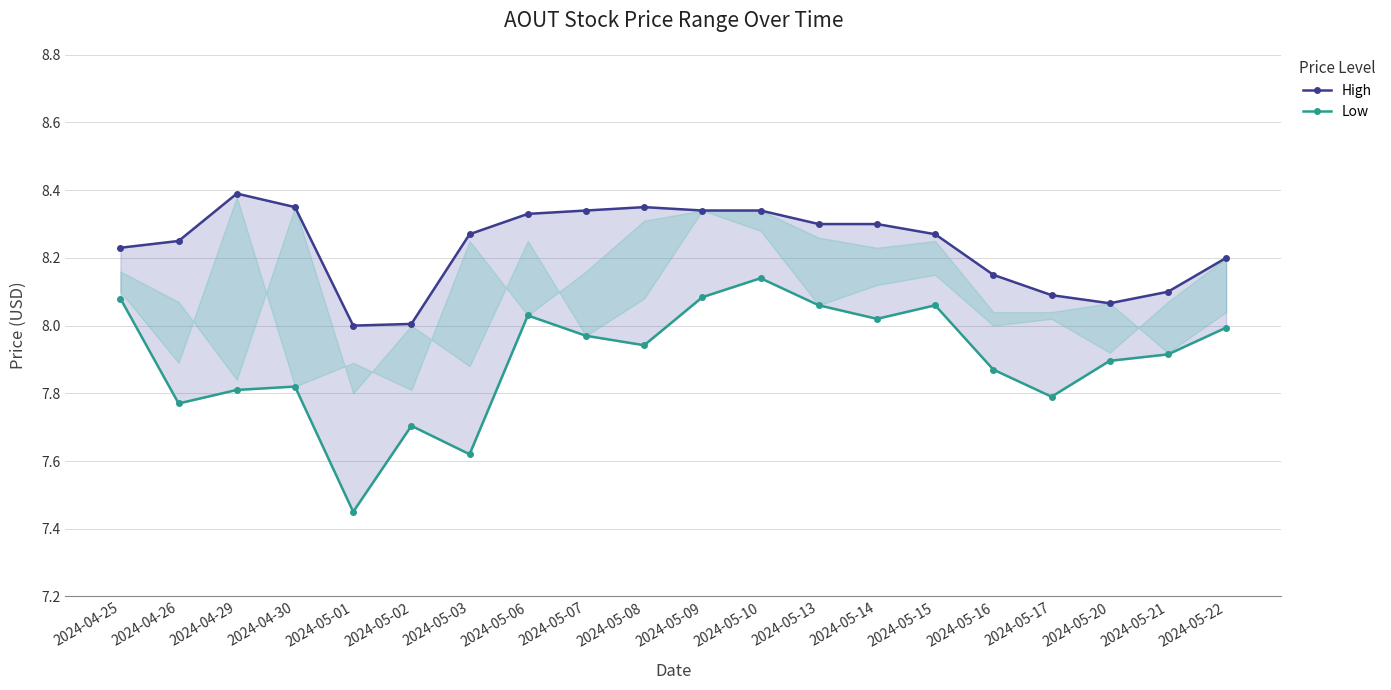

At how many categories does at least one series exceed 7?

20